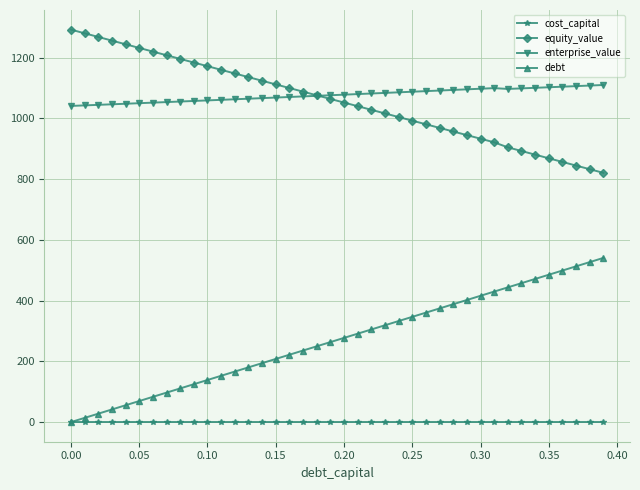

What is the greatest value displayed?

1291.9